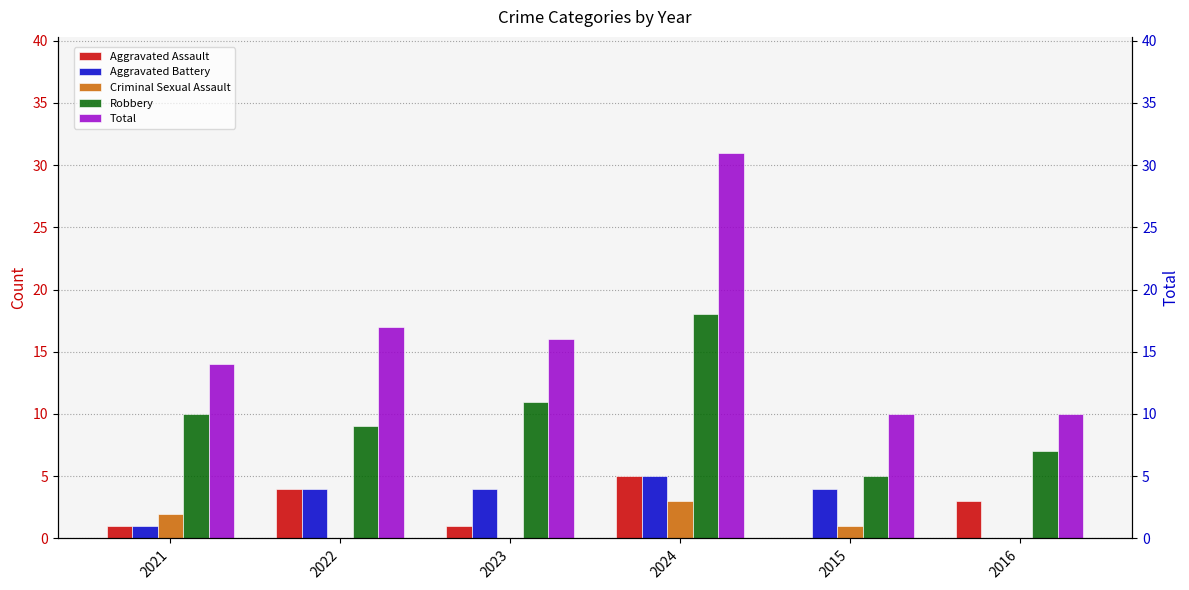

Which series has the largest range (max minus min)?

Total